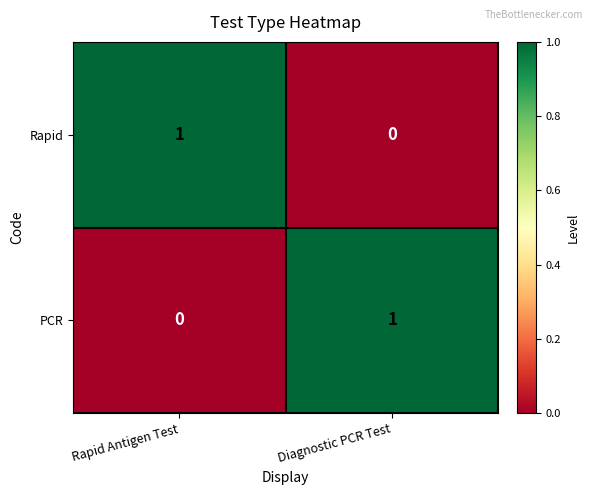

Is the value of PCR at Rapid Antigen Test greater than the value of Rapid at Rapid Antigen Test?

No